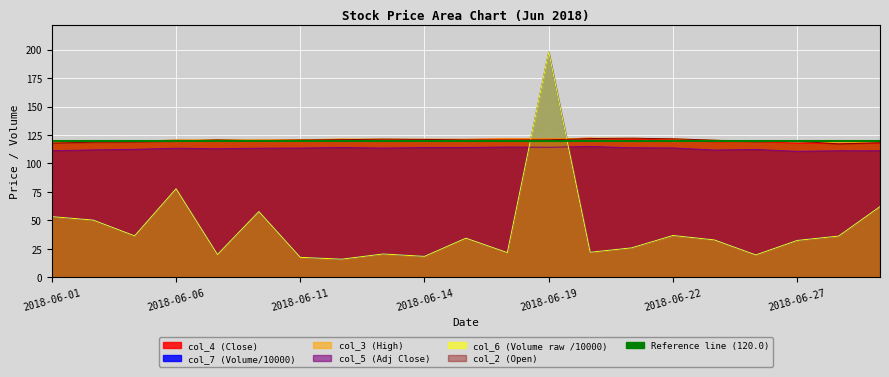

Is the value of col_6 (Volume raw /10000) at 2018-06-21 greater than the value of col_3 (High) at 2018-06-26?

No